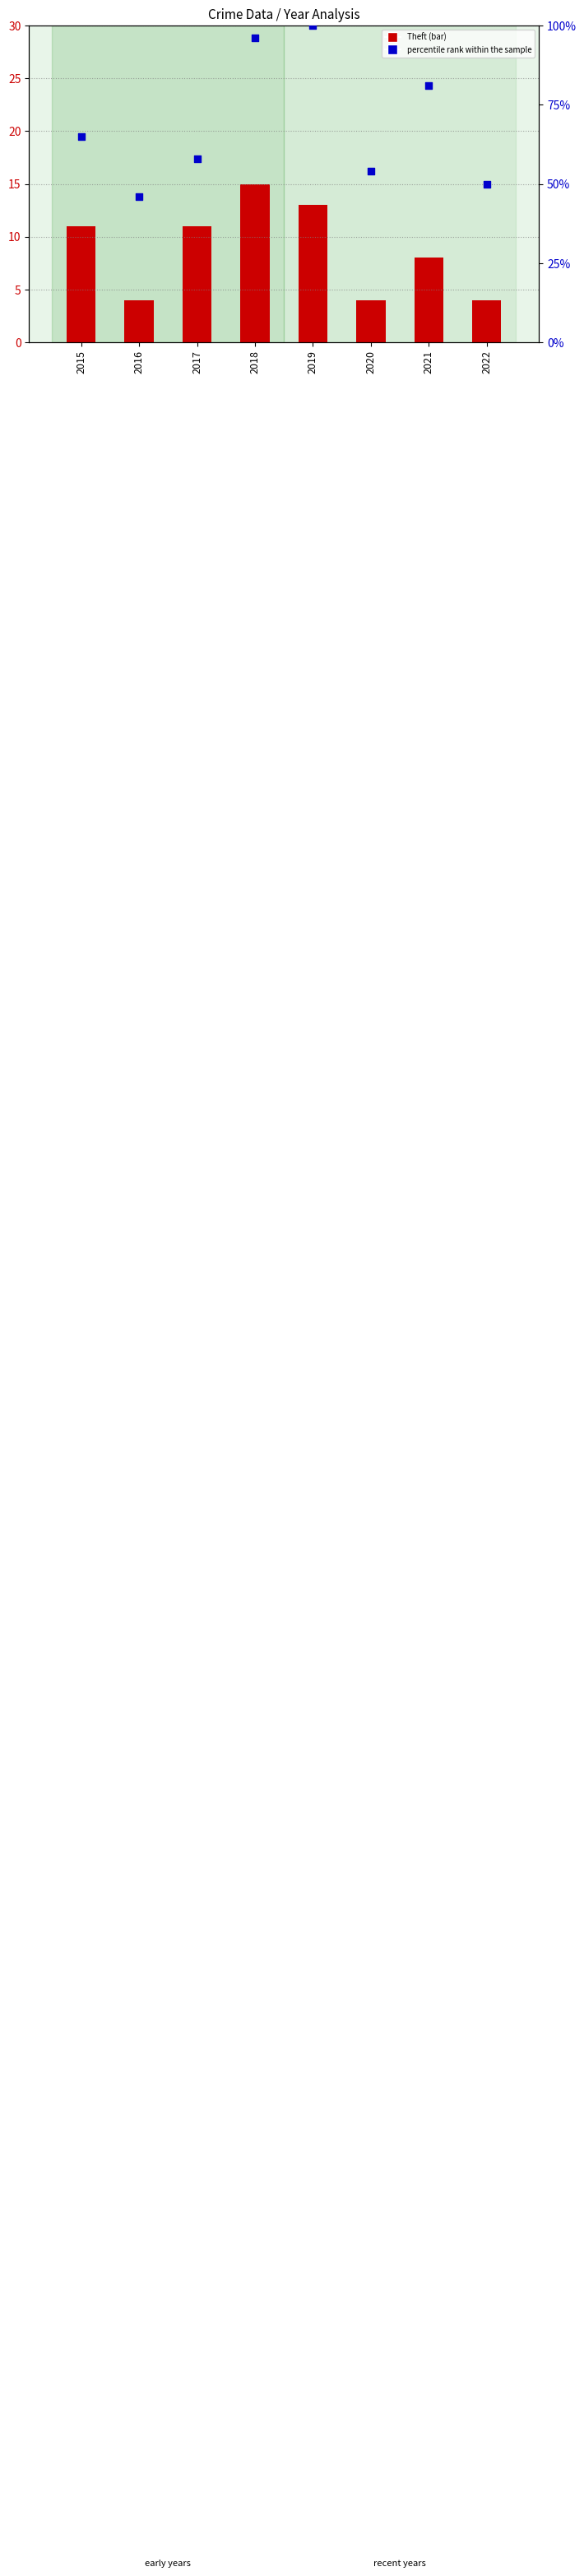

Which series reaches the minimum Y coordinate?

Theft